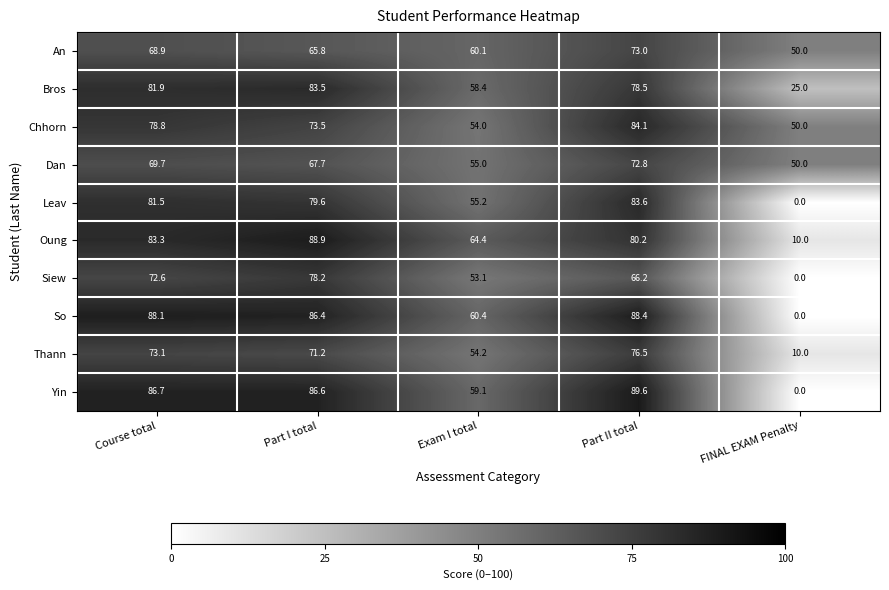

What is the spread (max minus min) of values at FINAL EXAM Penalty?

50.0